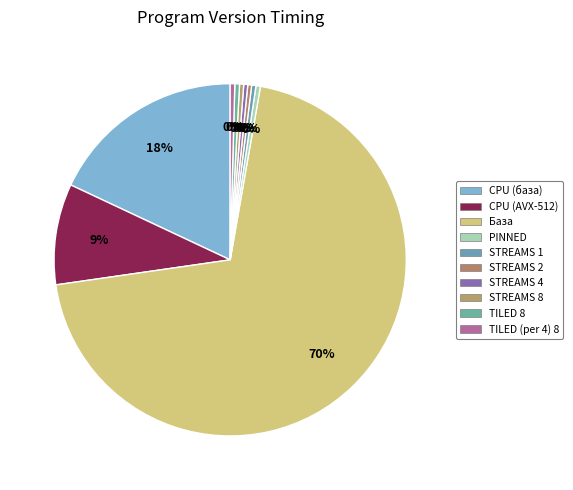

Rank the categories by value from highest to lowest.

База, CPU (база), CPU (AVX-512), TILED 8, TILED (per 4) 8, PINNED, STREAMS 1, STREAMS 8, STREAMS 4, STREAMS 2